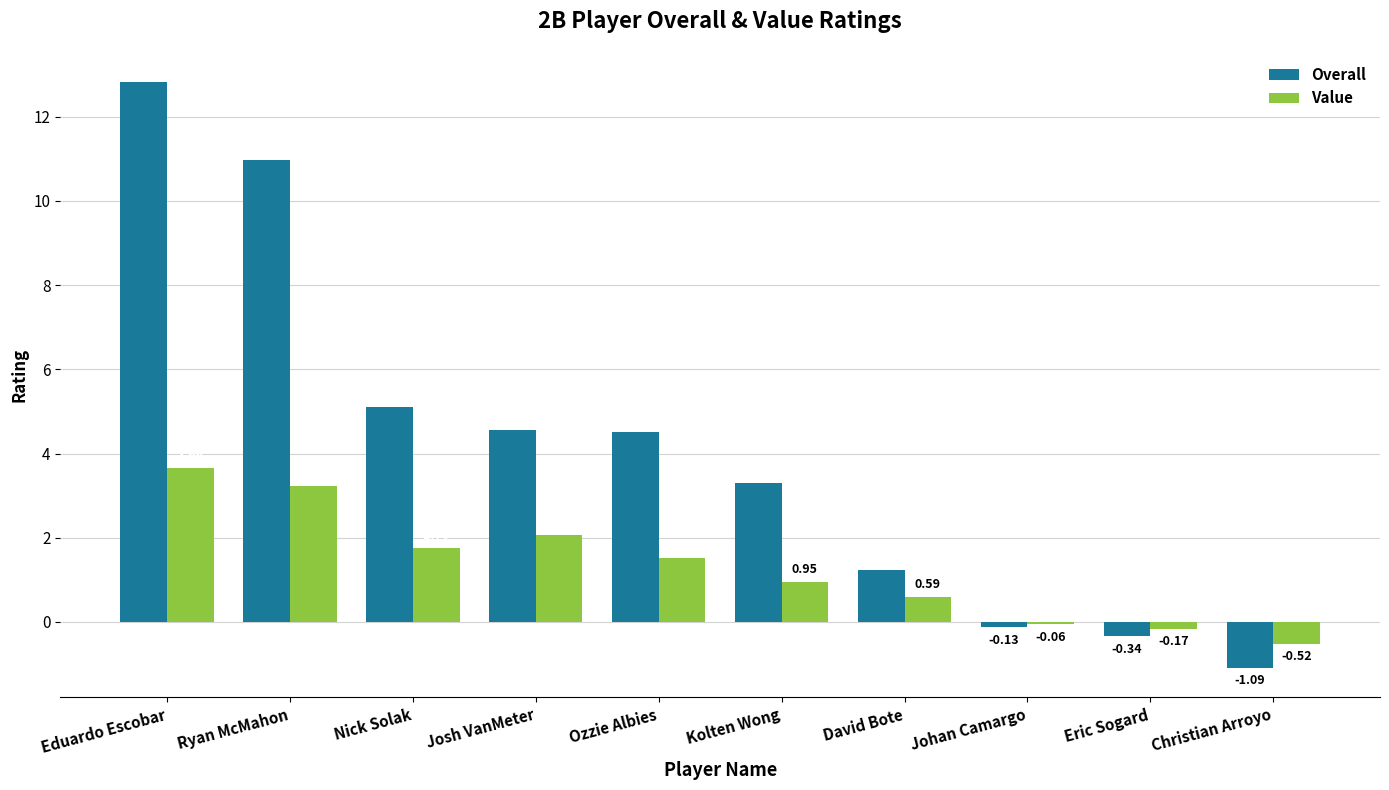

How many values in Overall are below zero?

3